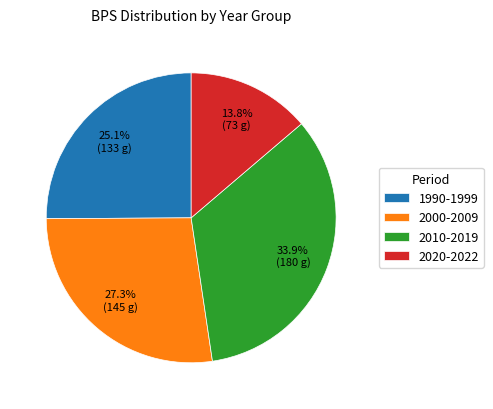

Which category has the smallest portion of the pie?

2020-2022